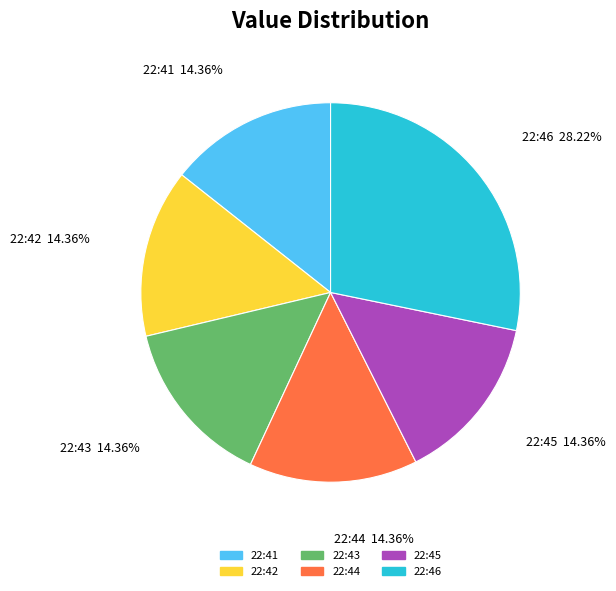

Which category has the biggest portion of the pie?

22:46